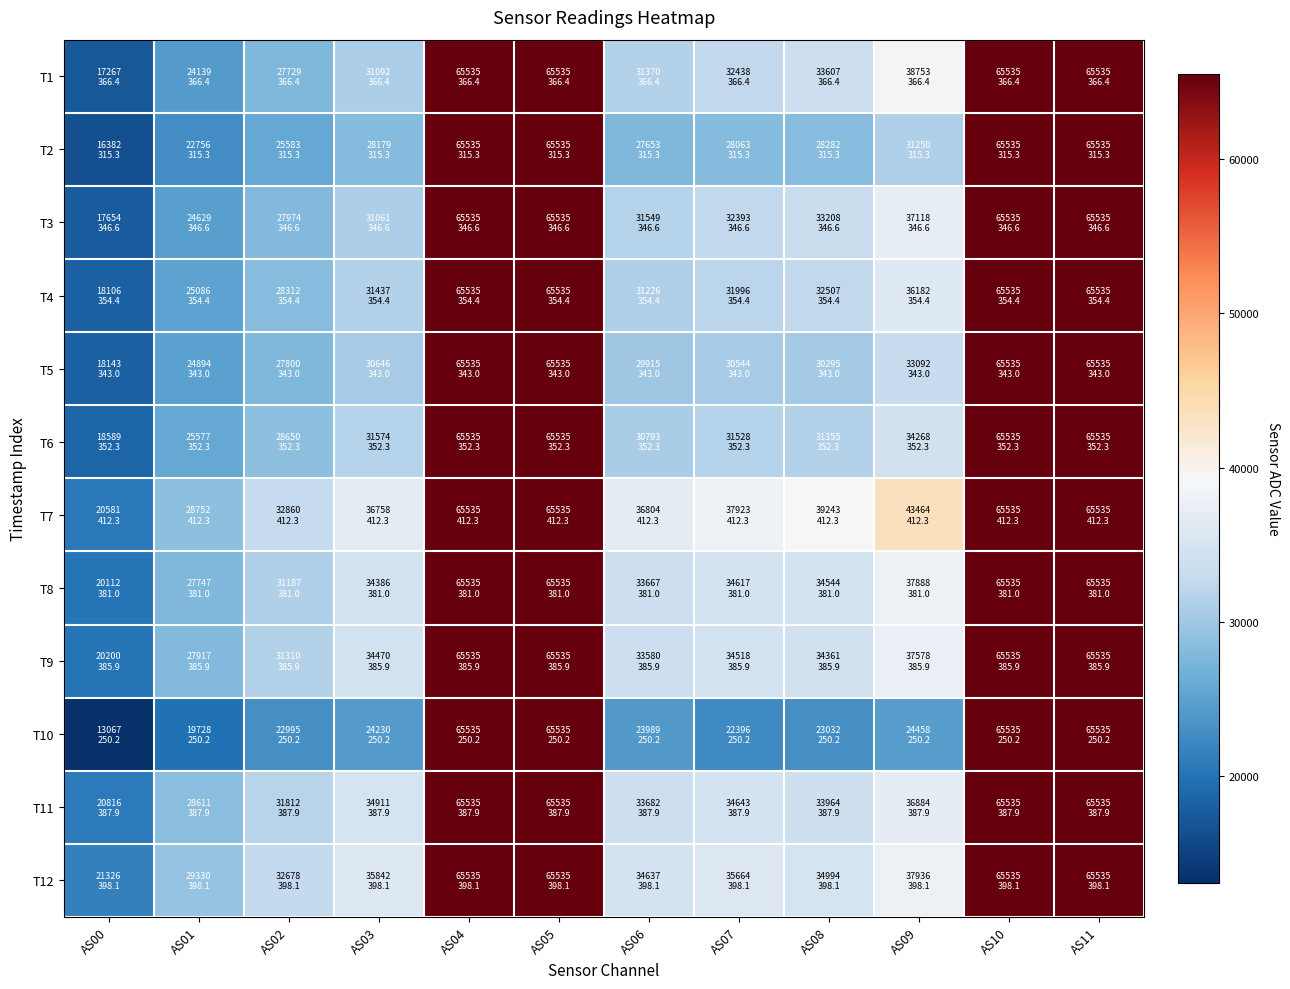

What is the total value across all series at AS00?

222243